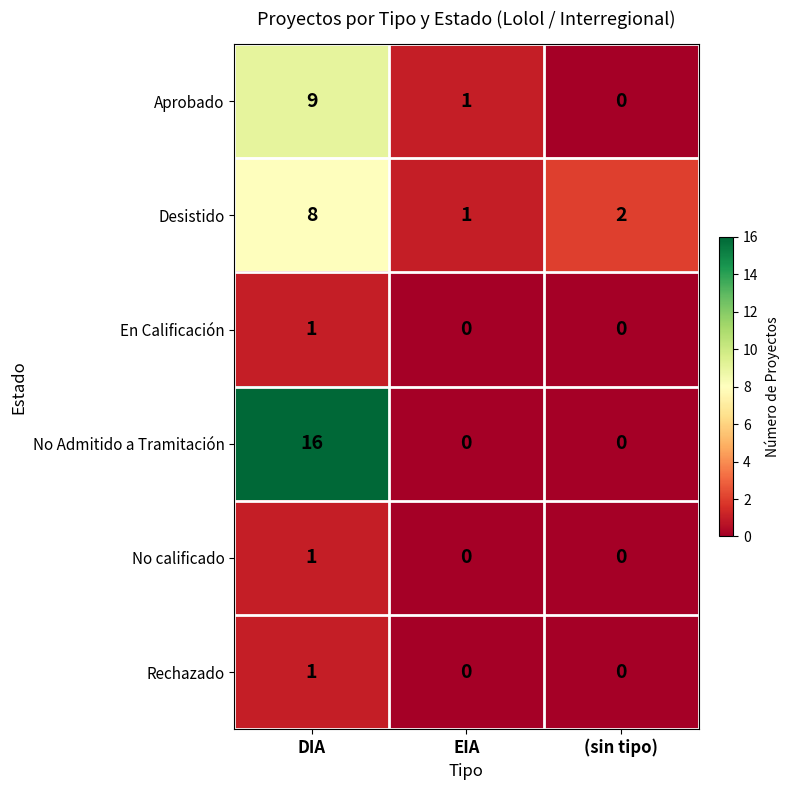

How many categories are shown in the chart?

3